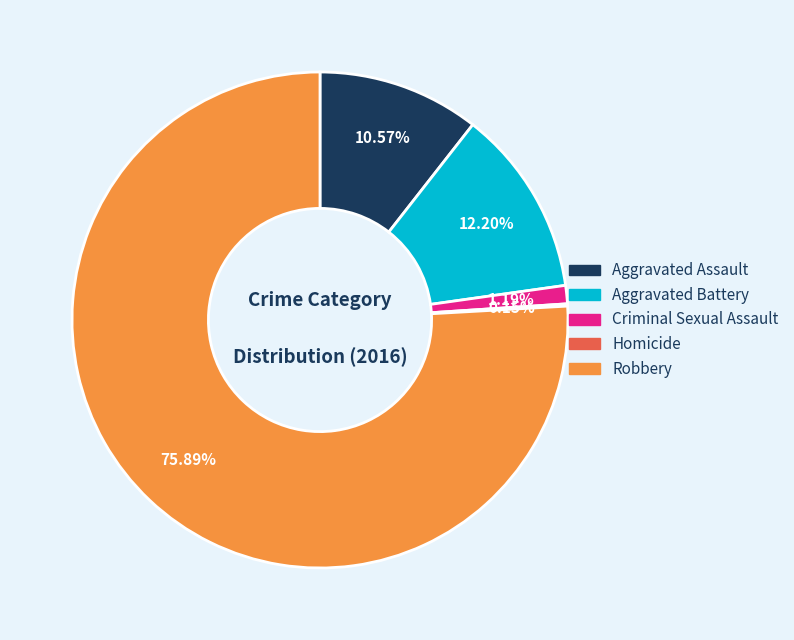

To the nearest percent, what percentage of the pie is Aggravated Battery?

12%